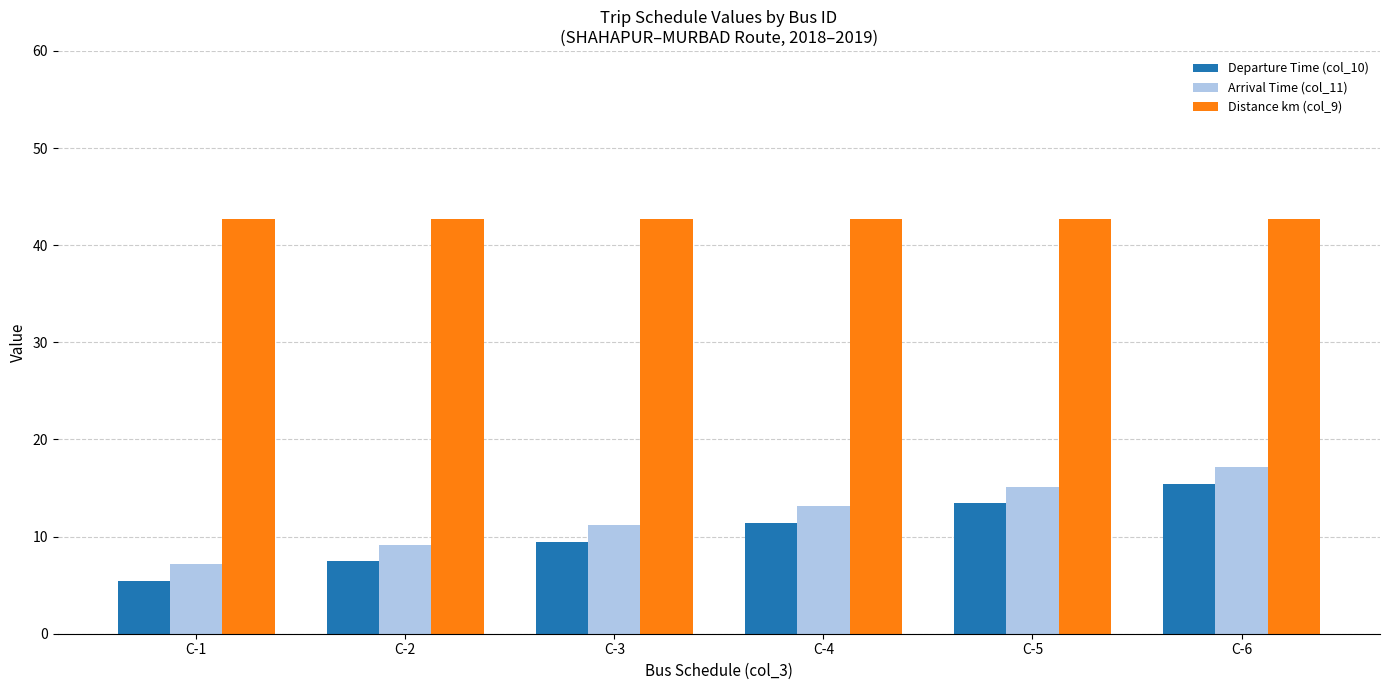

What is the total value across all series at C-3?

63.3